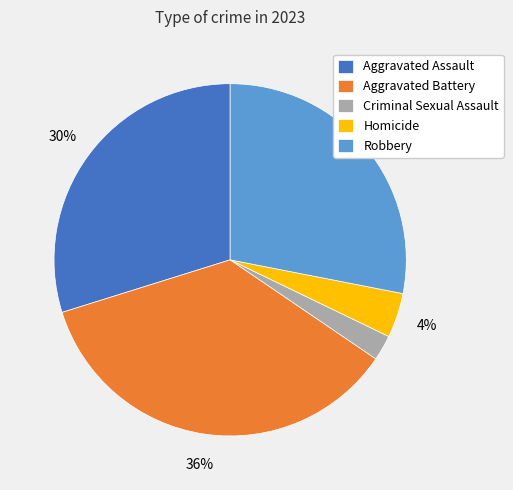

Which category has the biggest portion of the pie?

Aggravated Battery